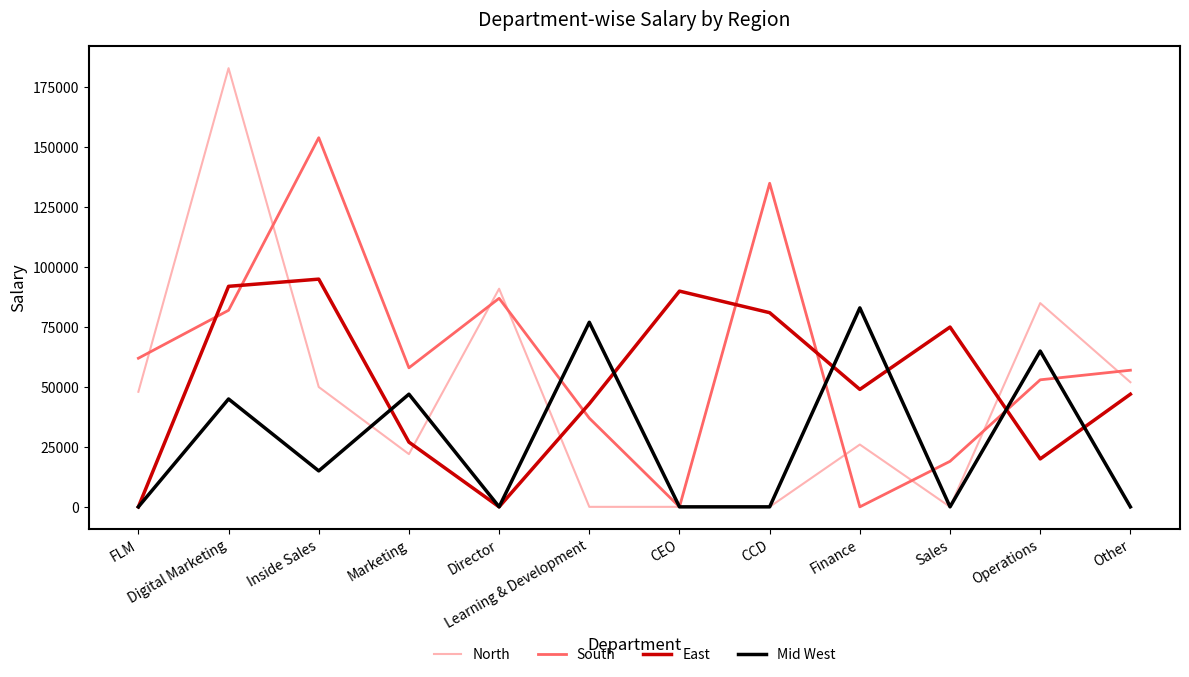

List the series in order of their overall mean, highest first.

South, East, North, Mid West